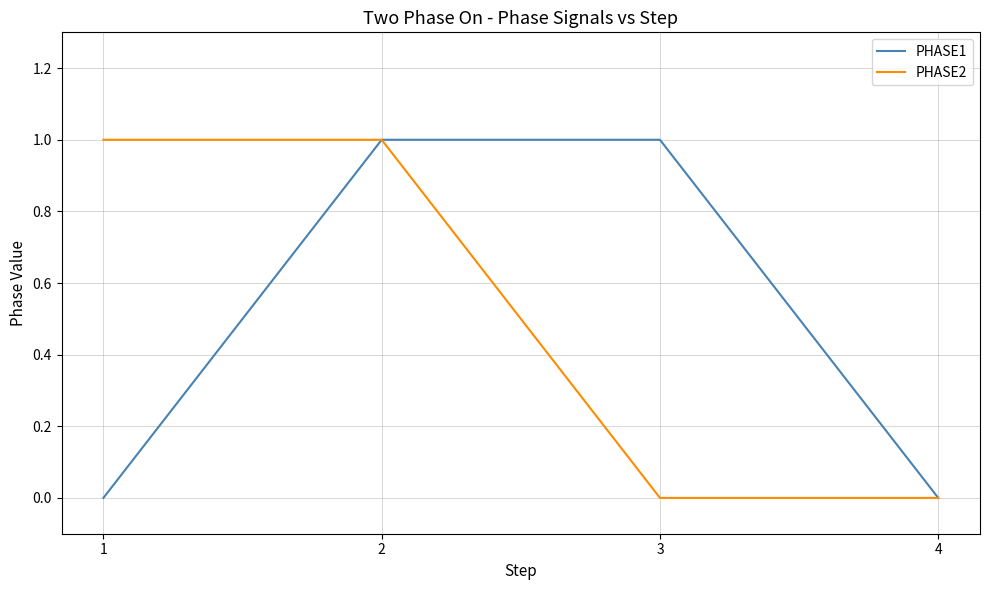

True or false: PHASE1 has more than 2 points higher than both neighbors.

False